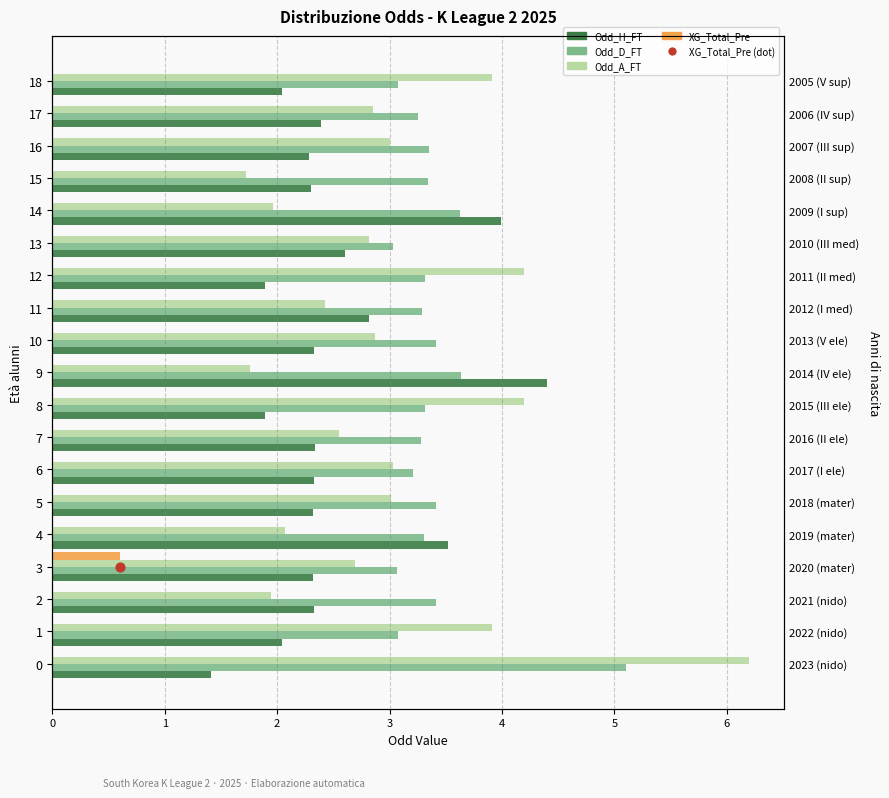

At how many categories does at least one series exceed 3?

19